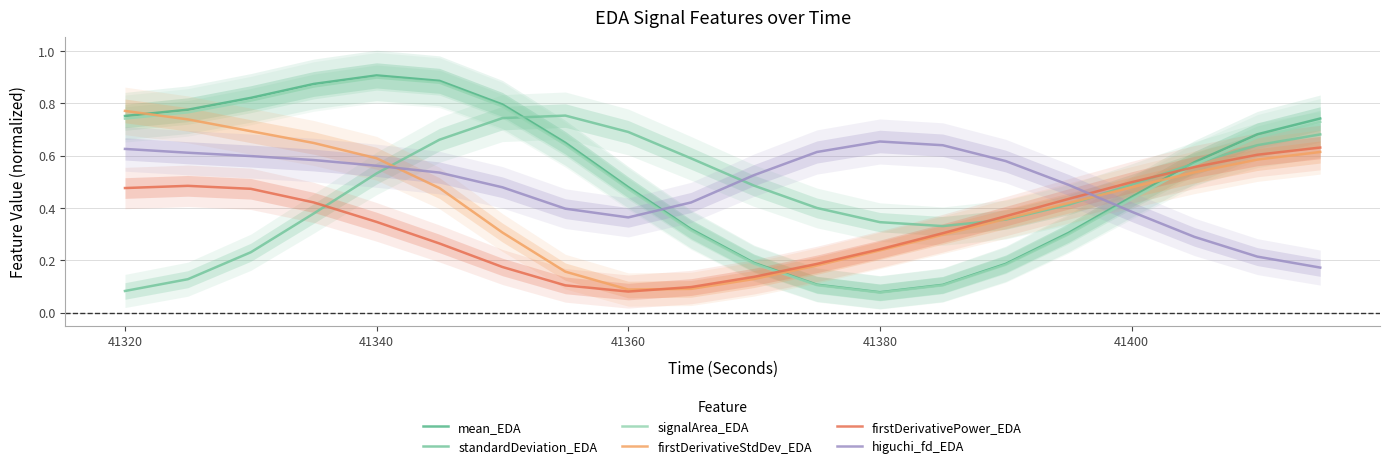

The higuchi_fd_EDA series shows 0.9 at 41320. True or false?

False